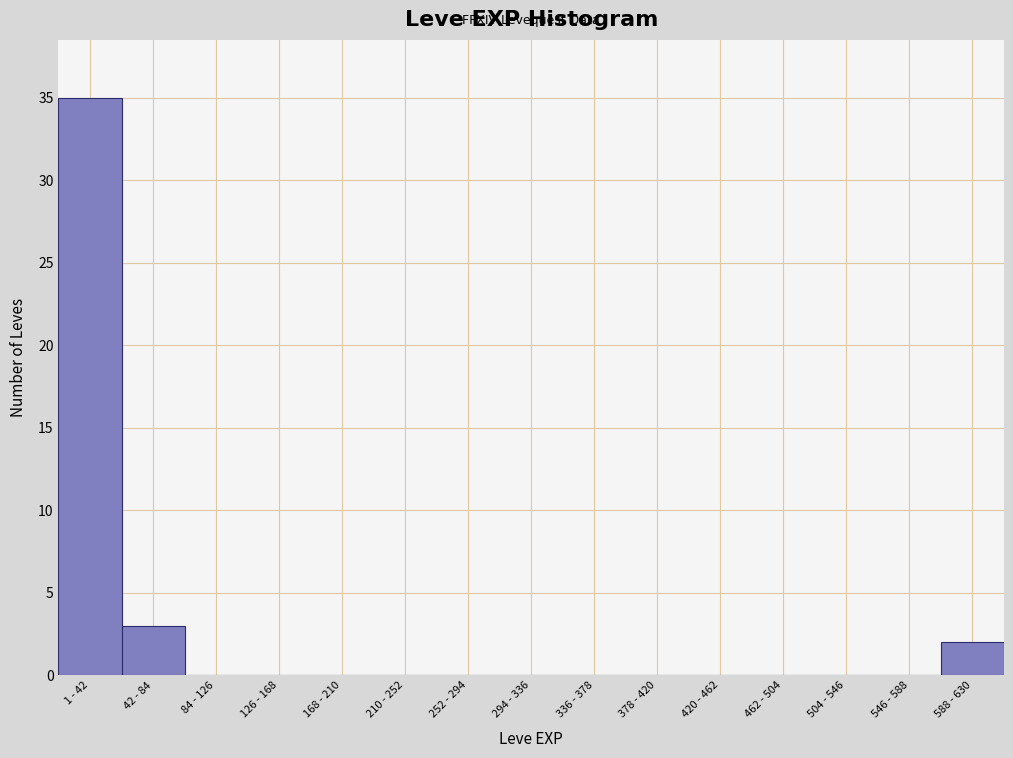

Reading left to right, transcribe all the data shown in this chart.

1 - 42=35	42 - 84=3	84 - 126=0	126 - 168=0	168 - 210=0	210 - 252=0	252 - 294=0	294 - 336=0	336 - 378=0	378 - 420=0	420 - 462=0	462 - 504=0	504 - 546=0	546 - 588=0	588 - 630=2